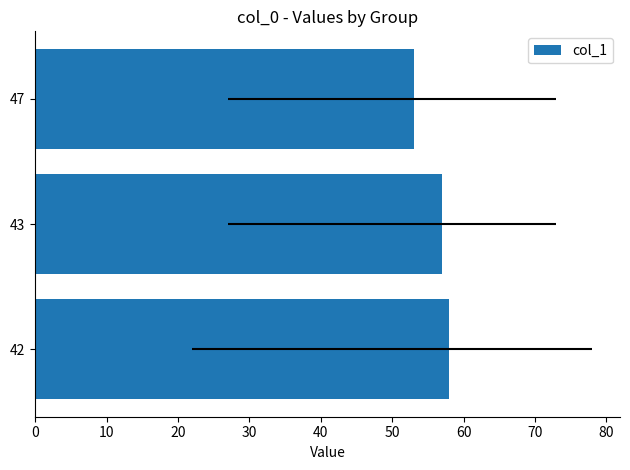

Count the number of categories in the chart.

3